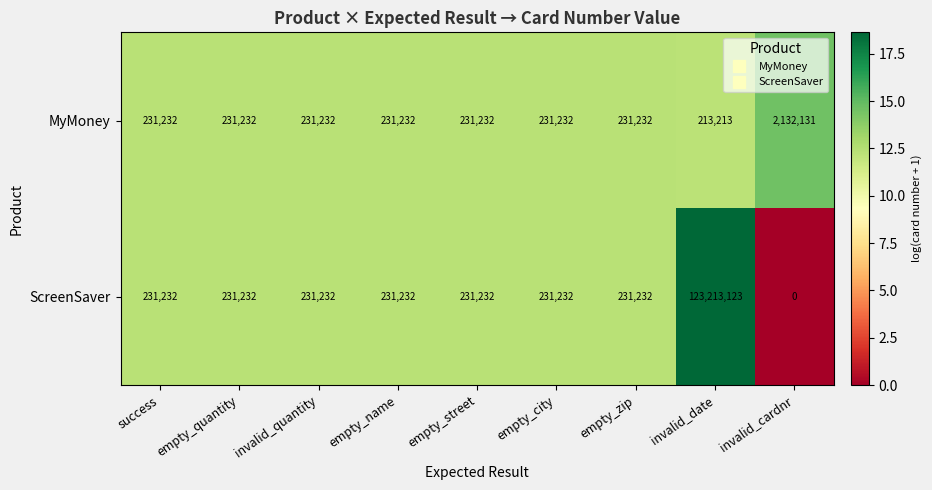

How many categories are shown in the chart?

9